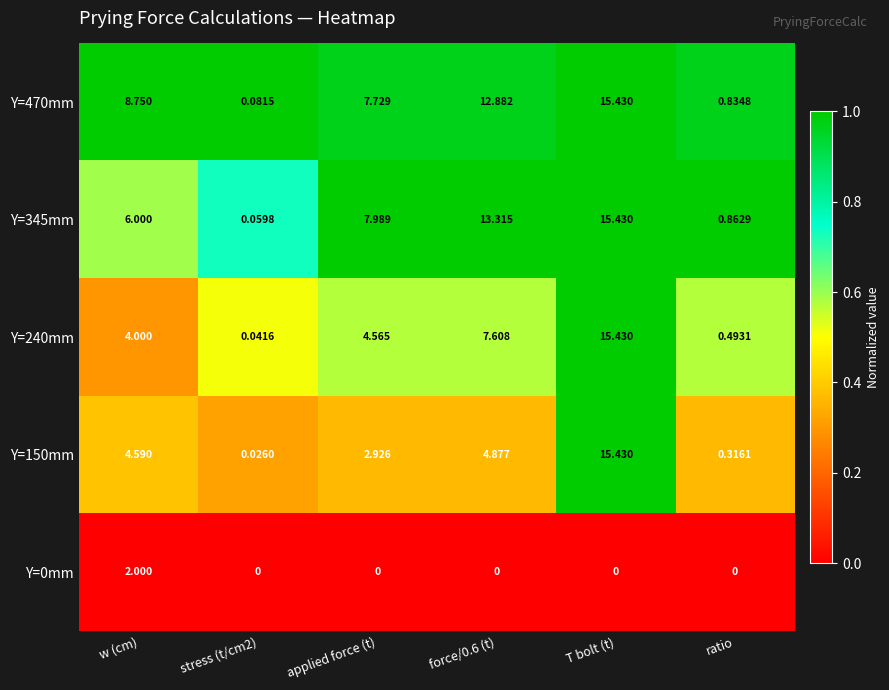

At which category is the sum across all series the highest?

T bolt (t)